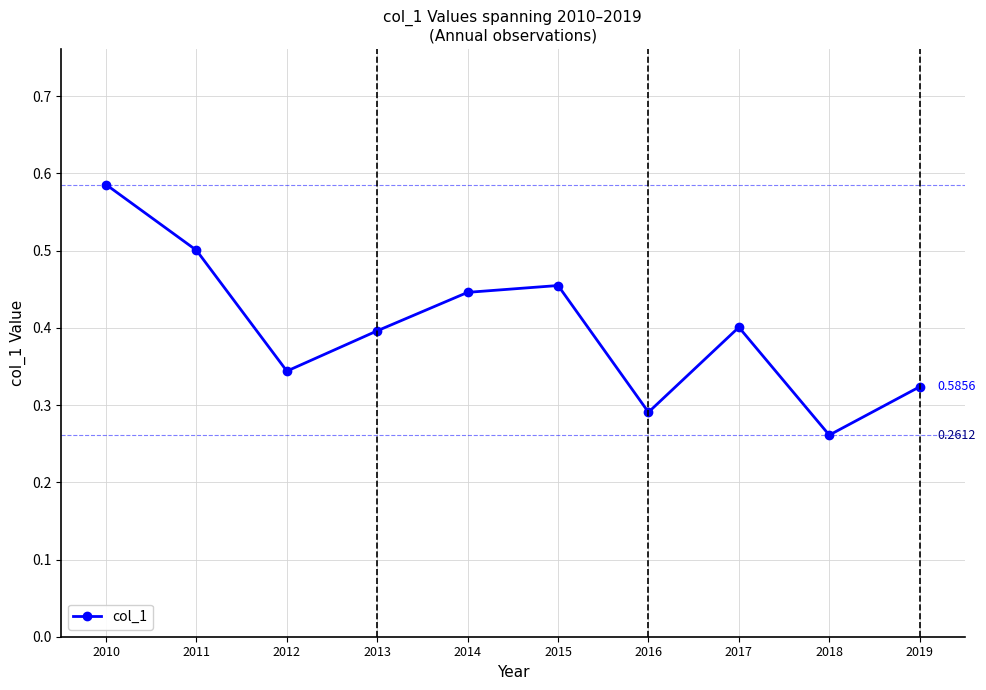

Which label corresponds to the smallest value in the chart?

2018